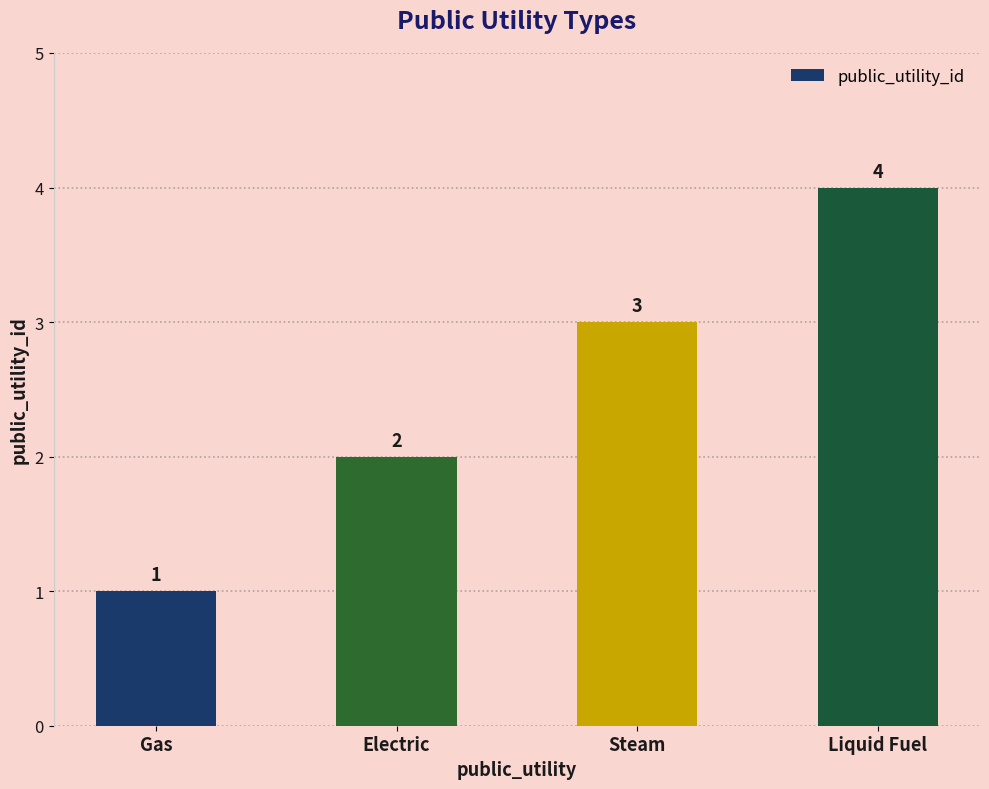

The chart shows a value of 0 at Gas. True or false?

False